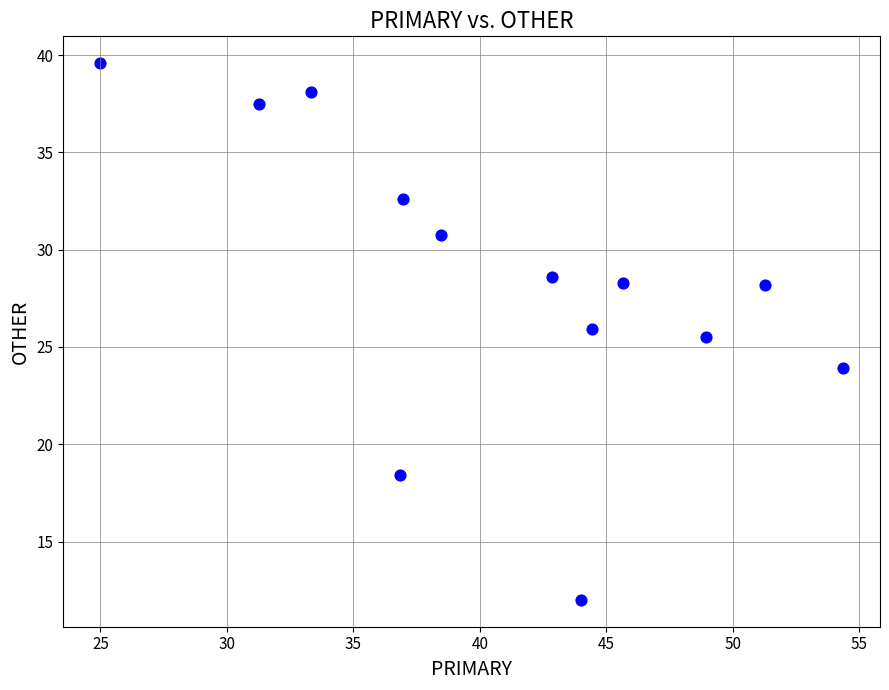

What is the range of Y values (max minus min)?

27.6